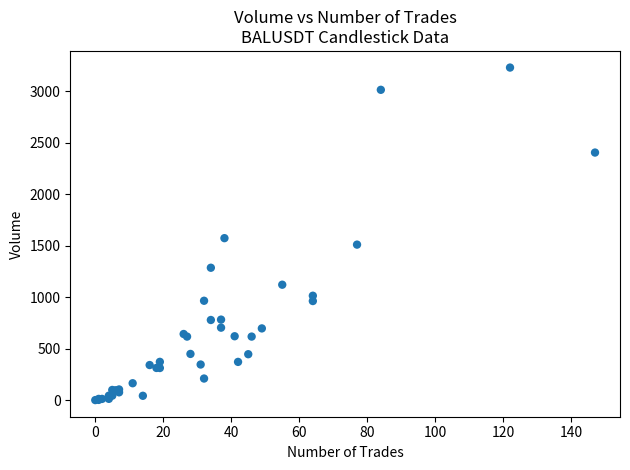

What Y value in the scatter plot is closest to 1616?

1574.0